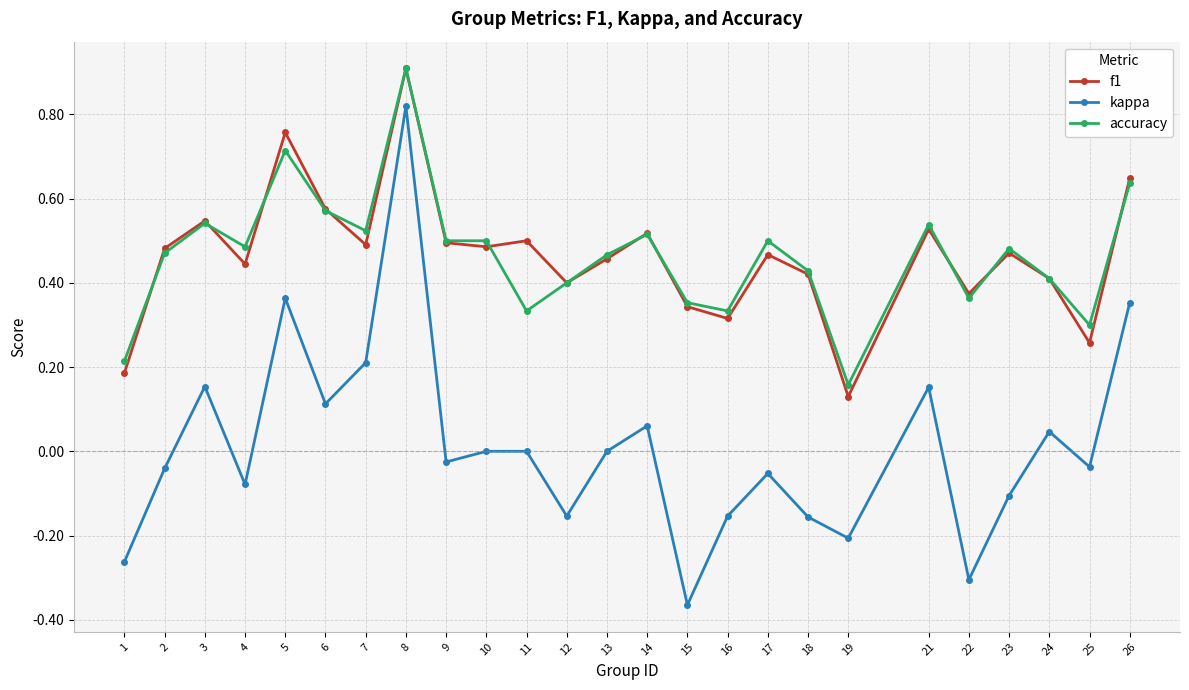

At which category is the sum across all series the highest?

8